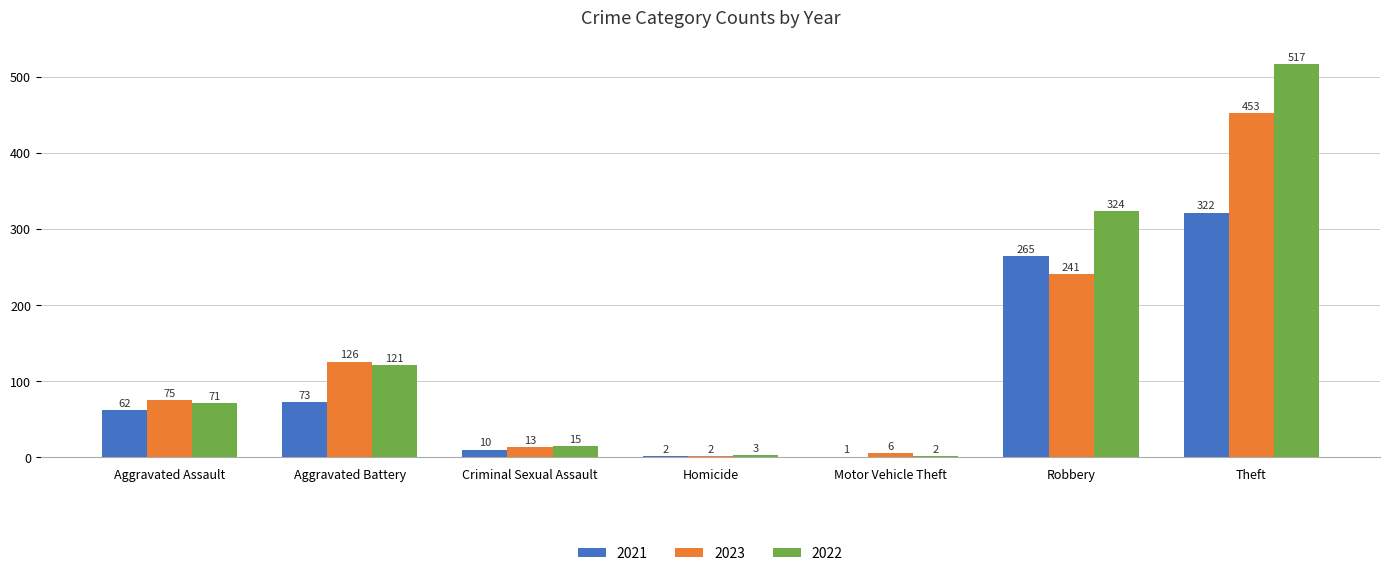

Between Homicide and Motor Vehicle Theft, which series saw the biggest shift?

2023